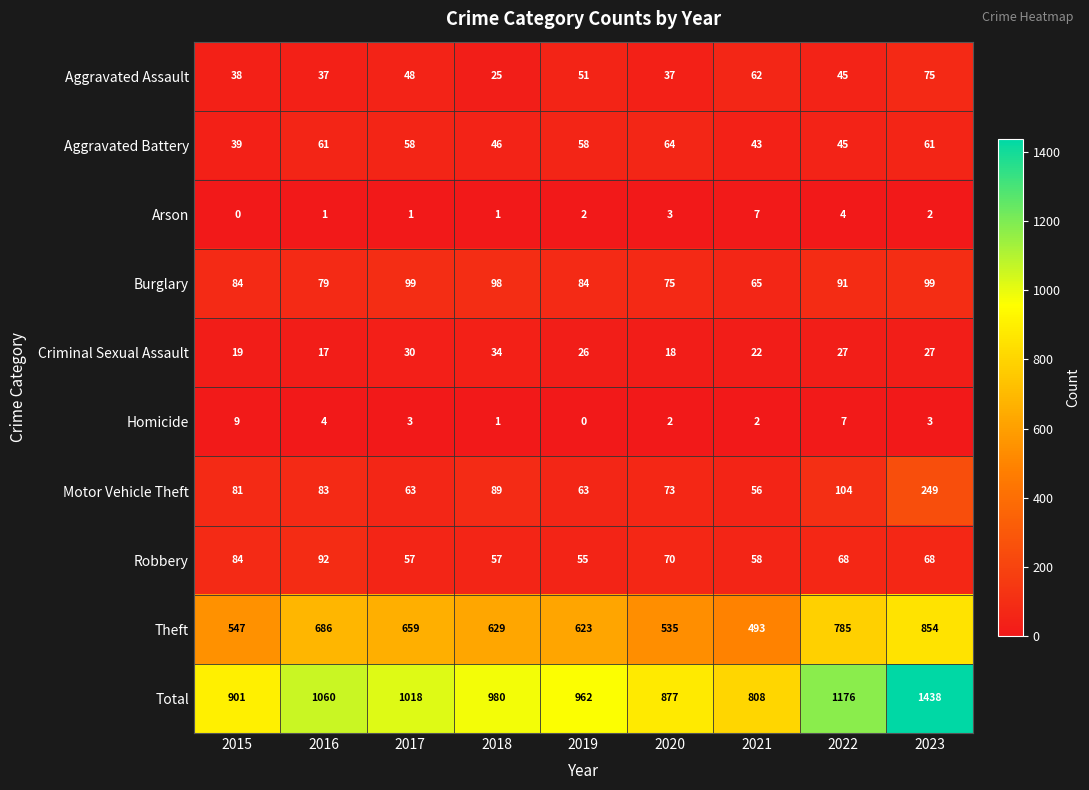

What is the total value across all series at 2017?

2036